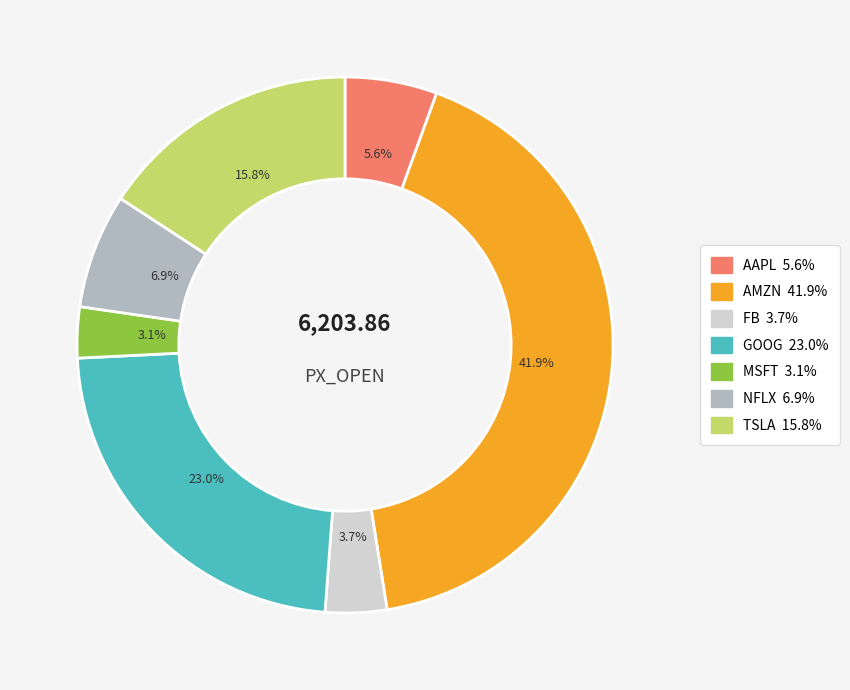

Which has a higher value, NFLX or FB?

NFLX